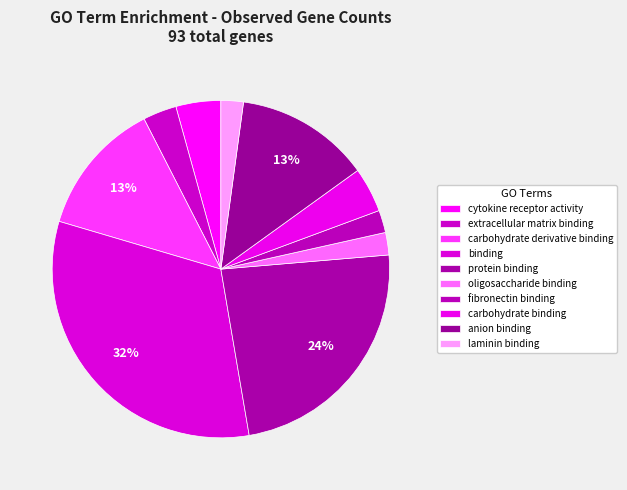

Is it true that extracellular matrix binding is 14% of the pie?

False